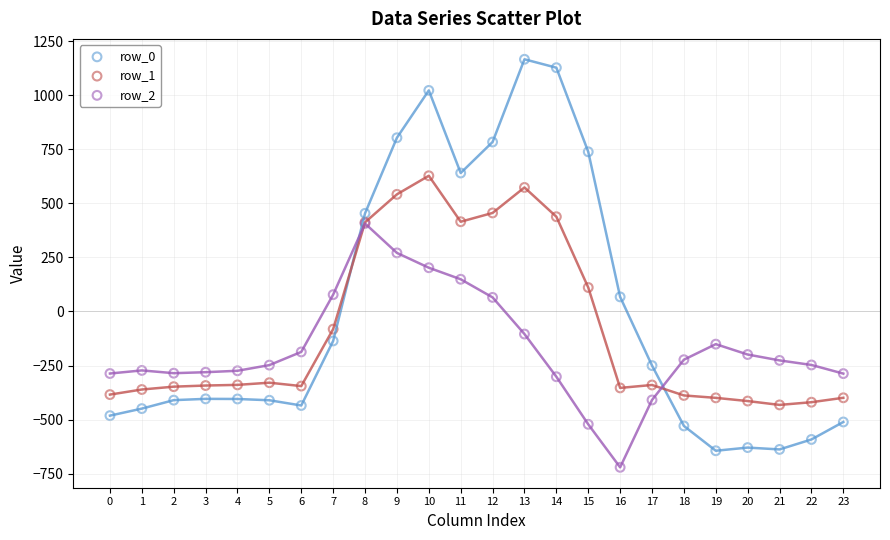

Which series has the widest spread of Y values?

row_0